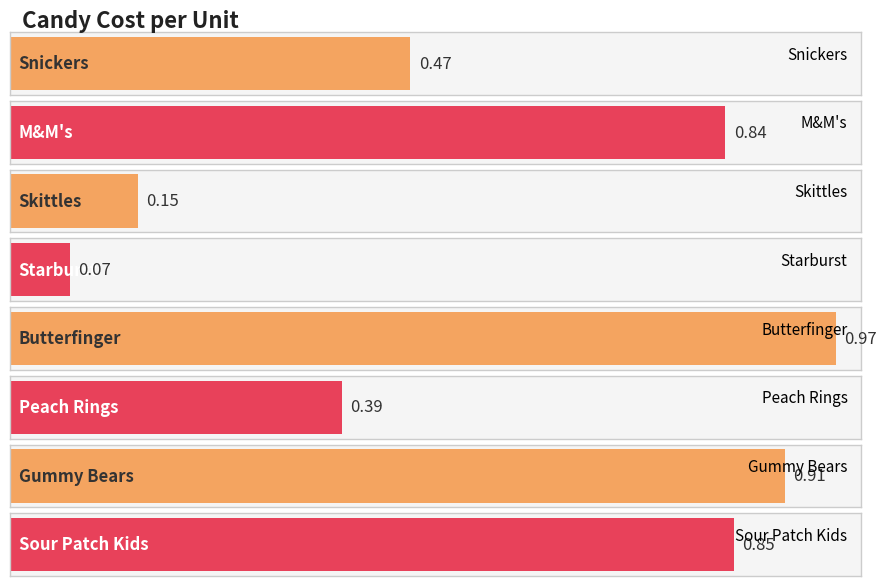

What is the maximum value shown in the chart?

1.0